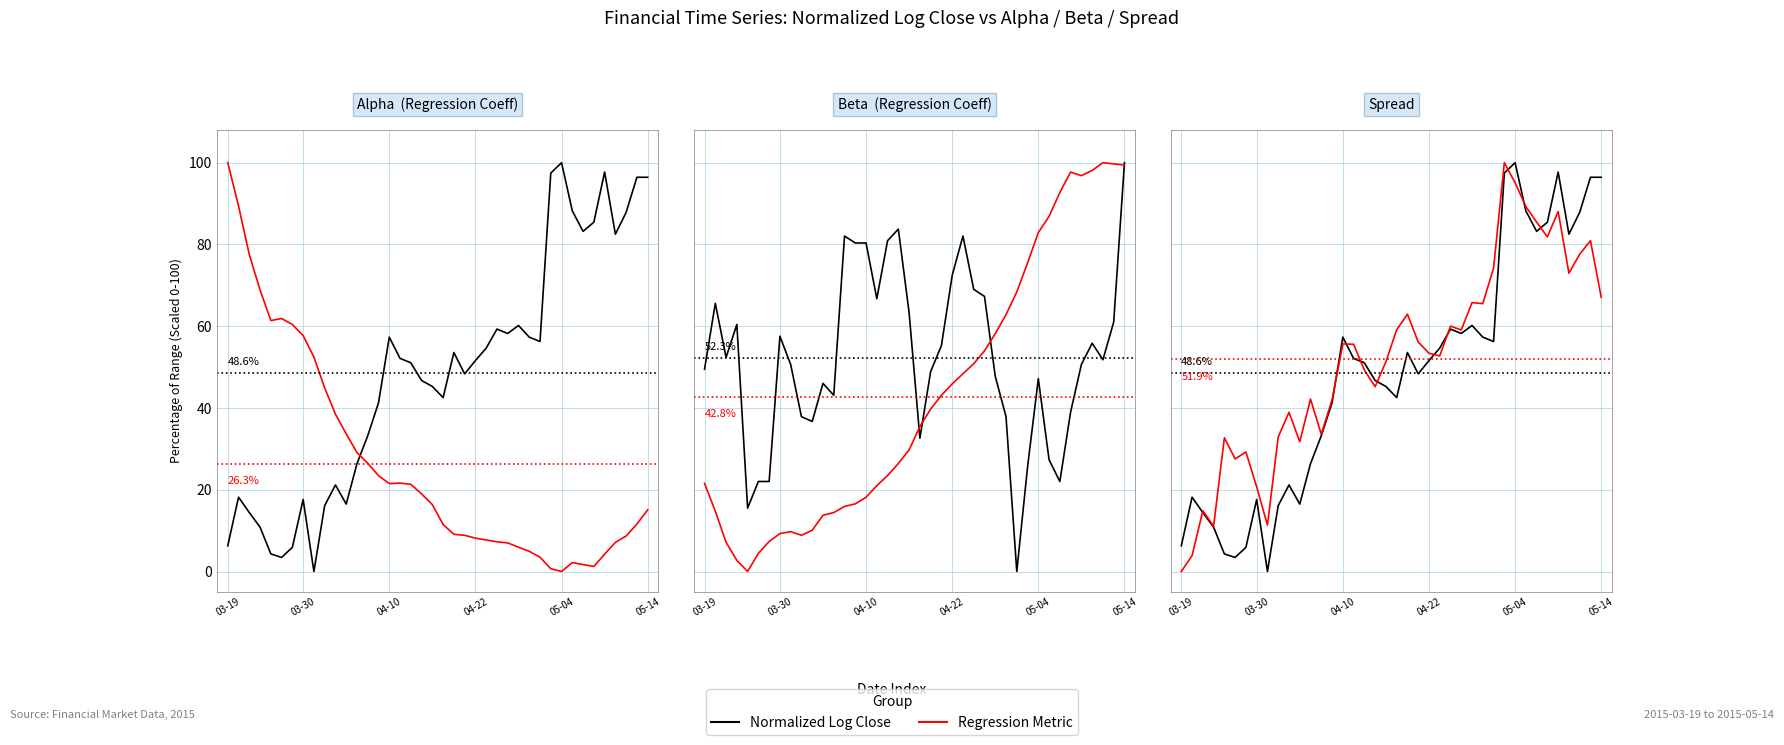

After their last crossing, which series has the higher values: Beta or Spread?

Beta